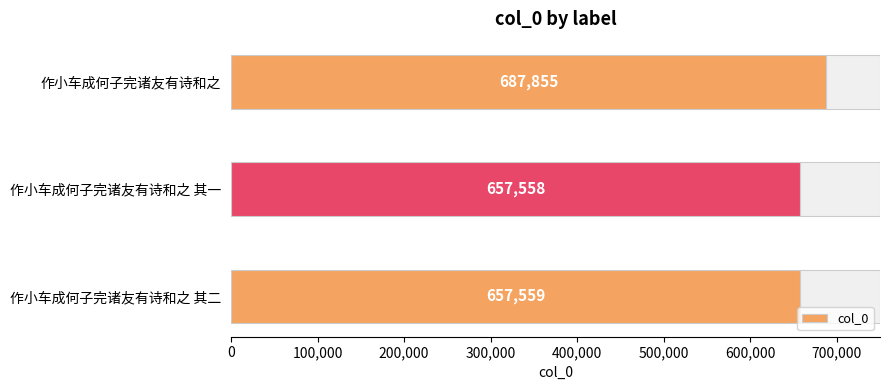

Is it true that the value at 作小车成何子完诸友有诗和之 其一 is 163071?

False